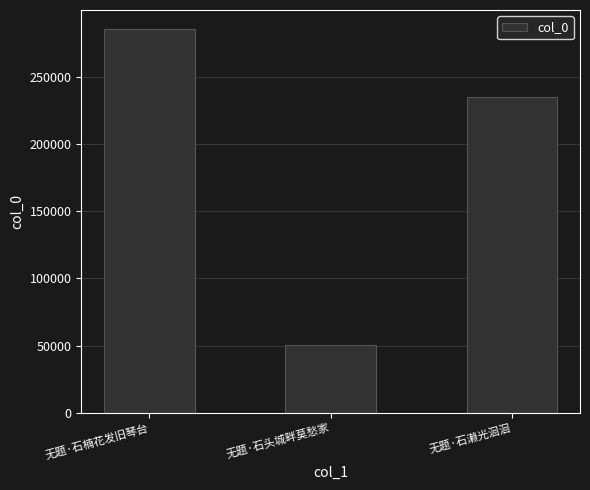

Where does the data first go above 234640?

无题·石楠花发旧琴台